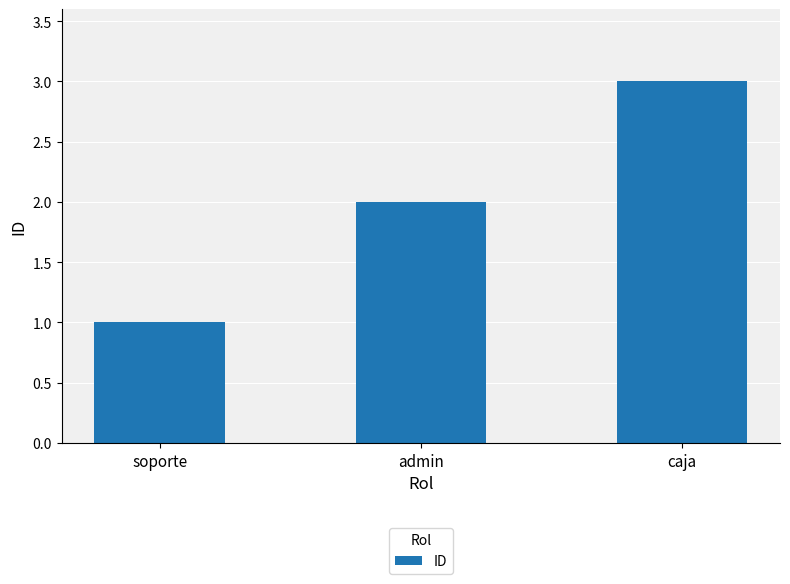

Reading left to right, transcribe all the data shown in this chart.

1	2	3